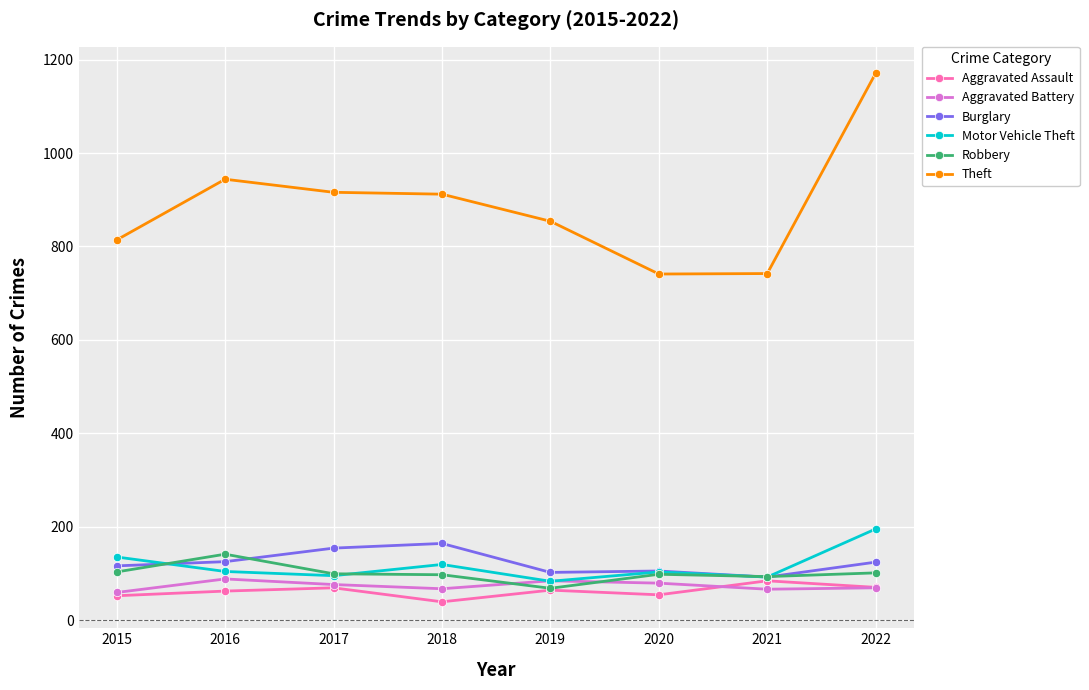

What is the total value across all series at 2019?

1255